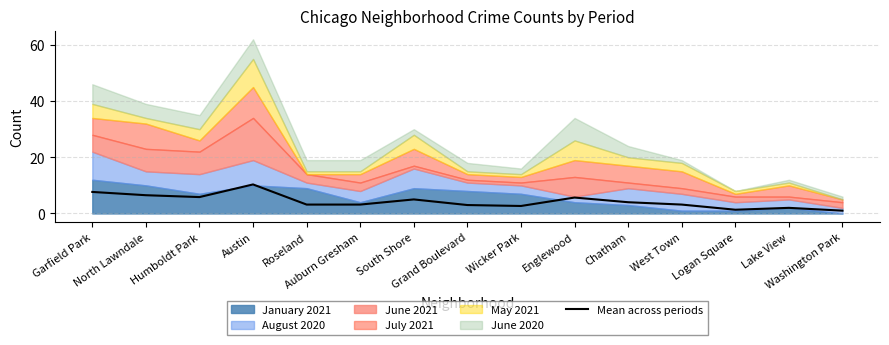

Reading right to left, what are all the values shown in this chart?

1.0	2.0	1.3	3.2	4.0	5.7	2.7	3.0	5.0	3.2	3.2	10.3	5.8	6.5	7.7